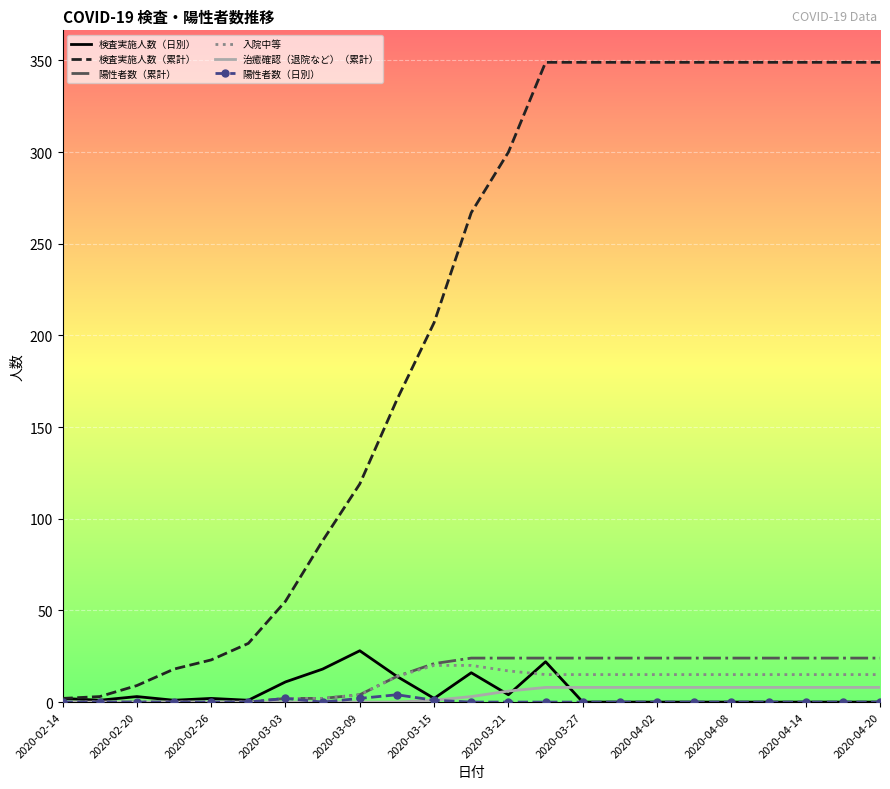

What is the highest value of the 治癒確認（退院など）（累計） series?

8